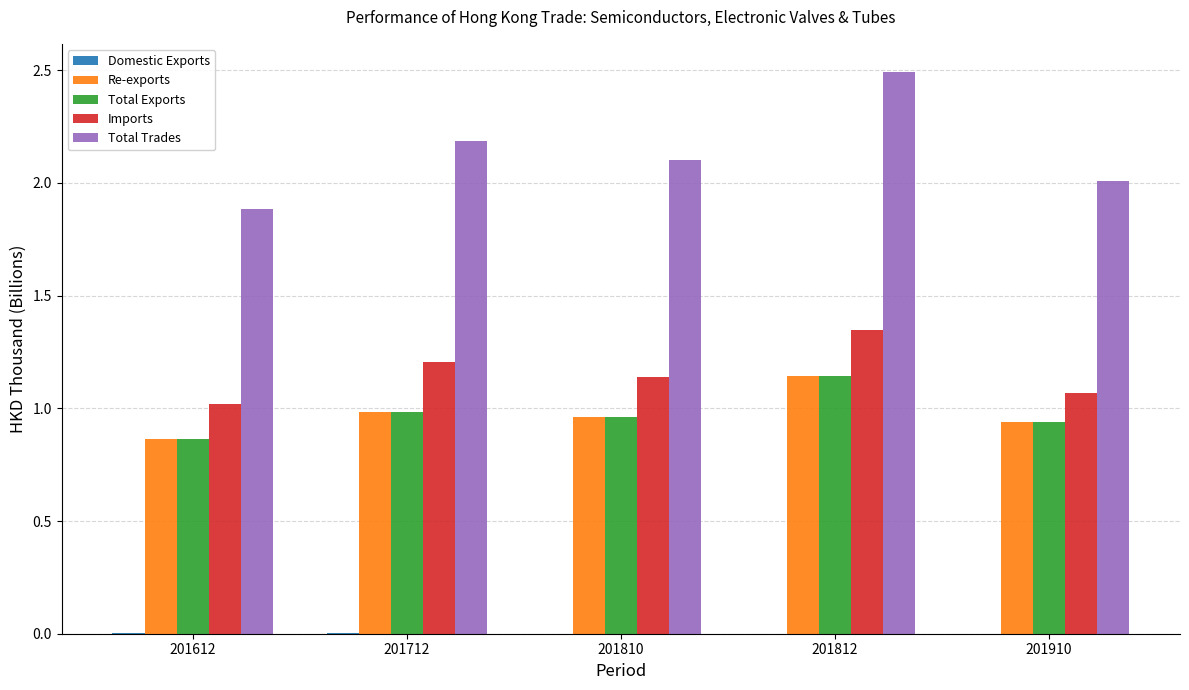

Are the bars horizontal?

No